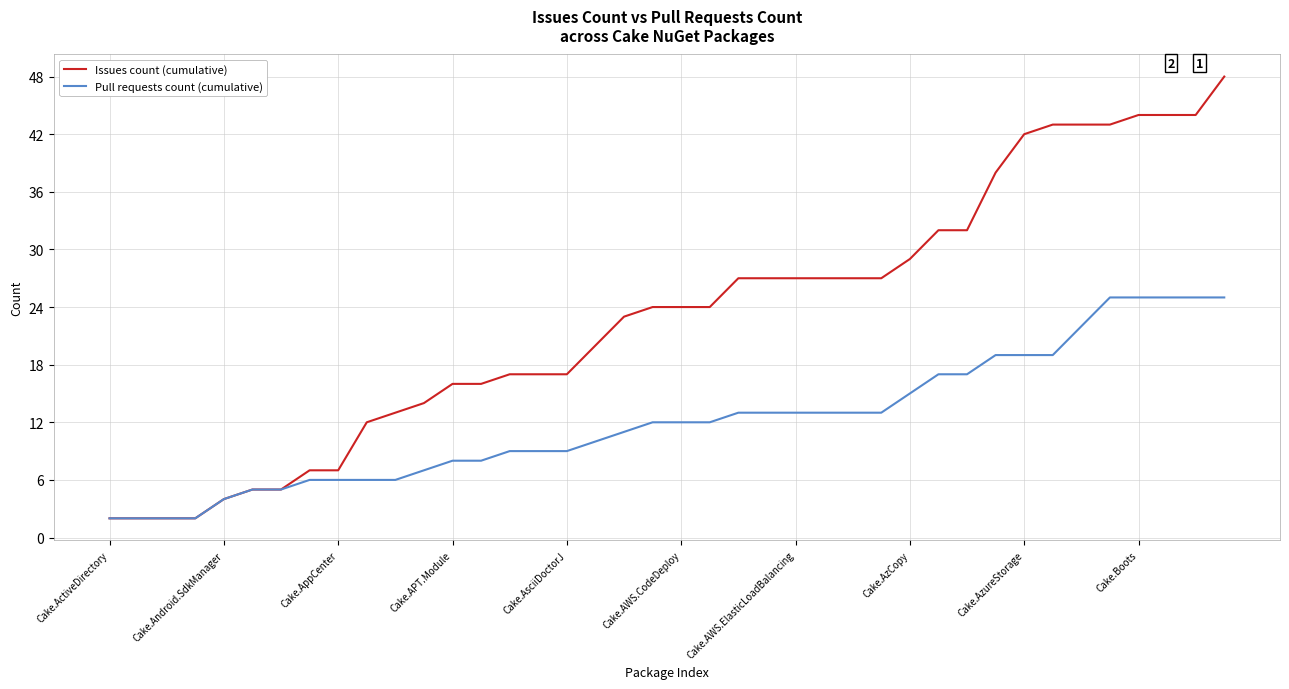

What are all the series names shown in the legend?

Issues count (cumulative), Pull requests count (cumulative)